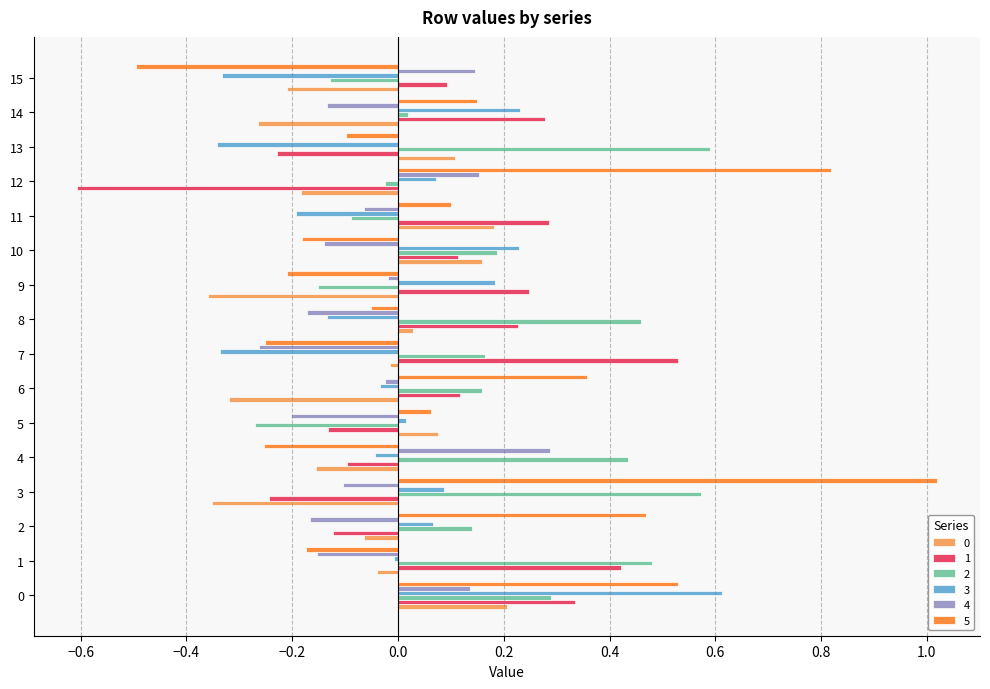

Is it true that 2 equals -0.1 at 15?

True